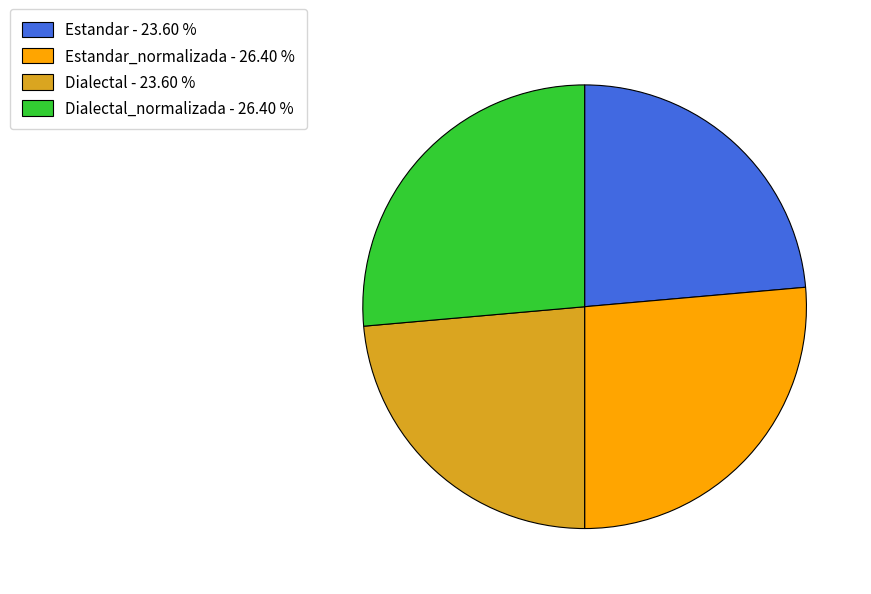

Is Estandar - 23.60 % the majority of the pie?

No